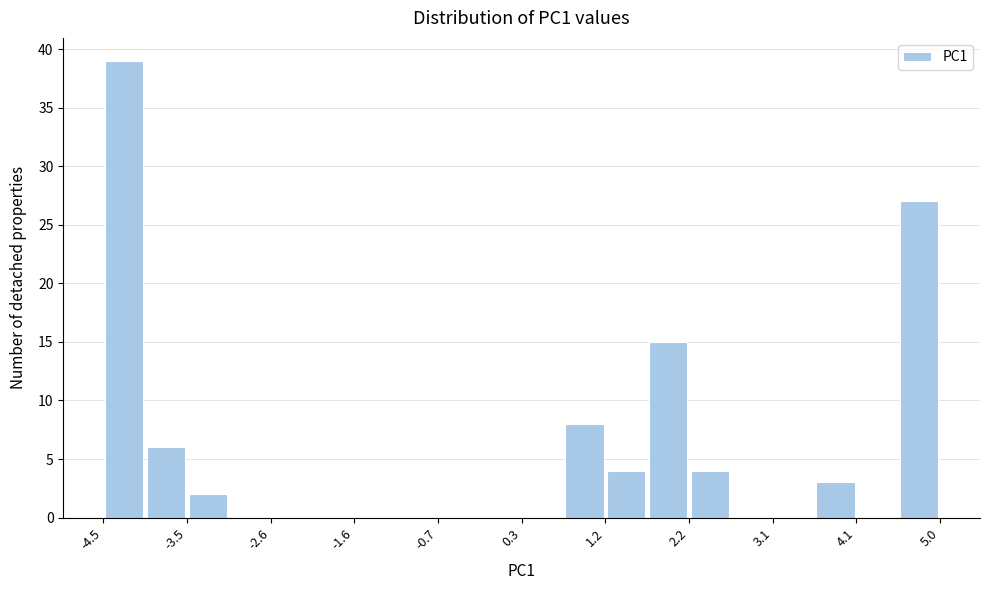

Reading left to right, transcribe this chart: for each bar, give the range it covers on the x-axis and its height. Neither the bar edges nor the heights are printed on the chart, so give them approximately, as read against the axes.

-4.5 to -4.0: 39
-4.0 to -3.5: 6
-3.5 to -3.0: 2
-3.0 to -2.6: 0
-2.6 to -2.1: 0
-2.1 to -1.6: 0
-1.6 to -1.1: 0
-1.1 to -0.7: 0
-0.7 to -0.2: 0
-0.2 to 0.3: 0
0.3 to 0.8: 0
0.8 to 1.2: 8
1.2 to 1.7: 4
1.7 to 2.2: 15
2.2 to 2.7: 4
2.7 to 3.1: 0
3.1 to 3.6: 0
3.6 to 4.1: 3
4.1 to 4.6: 0
4.6 to 5.0: 27